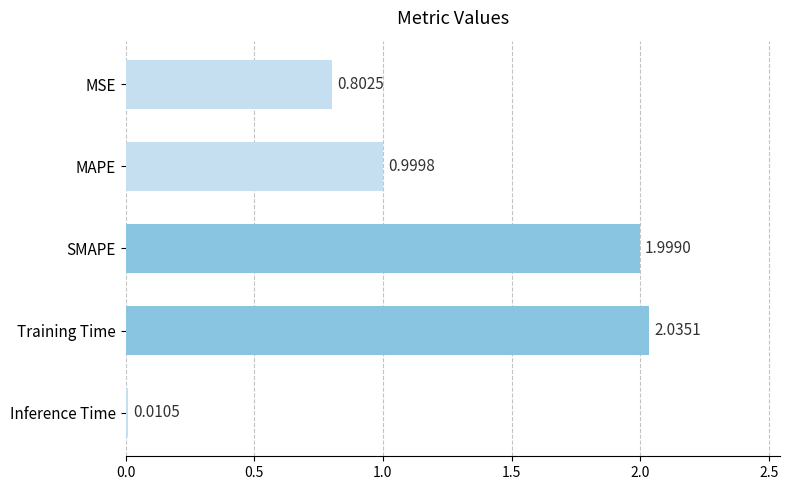

What is the label of the 3rd bar from the bottom?

SMAPE